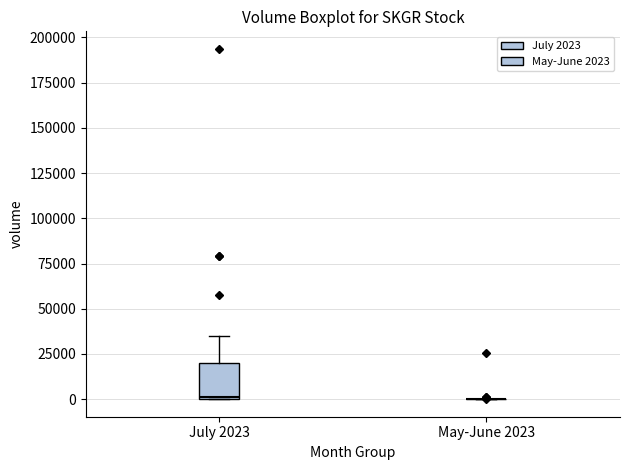

Reading left to right, transcribe this box plot: for each box, give where its median line is, the range the box spans, and where its two whiskers end, as read against the y-axis. The values are not printed on the chart, so give them approximately, as read against the axis.

July 2023: median 0, box 0 to 20000, whiskers 0 to 35000
May-June 2023: box collapsed to a line at 0, whiskers 0 to 0